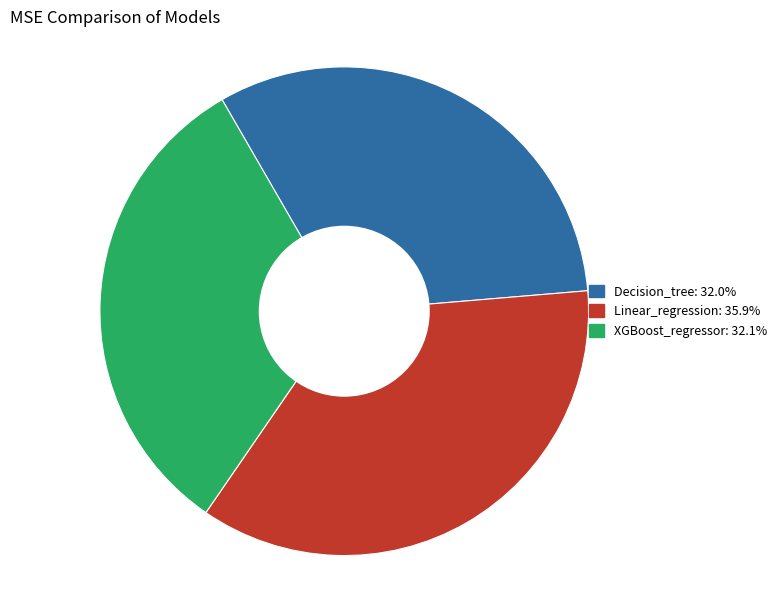

Do Linear_regression and XGBoost_regressor together represent more than half of the pie?

Yes